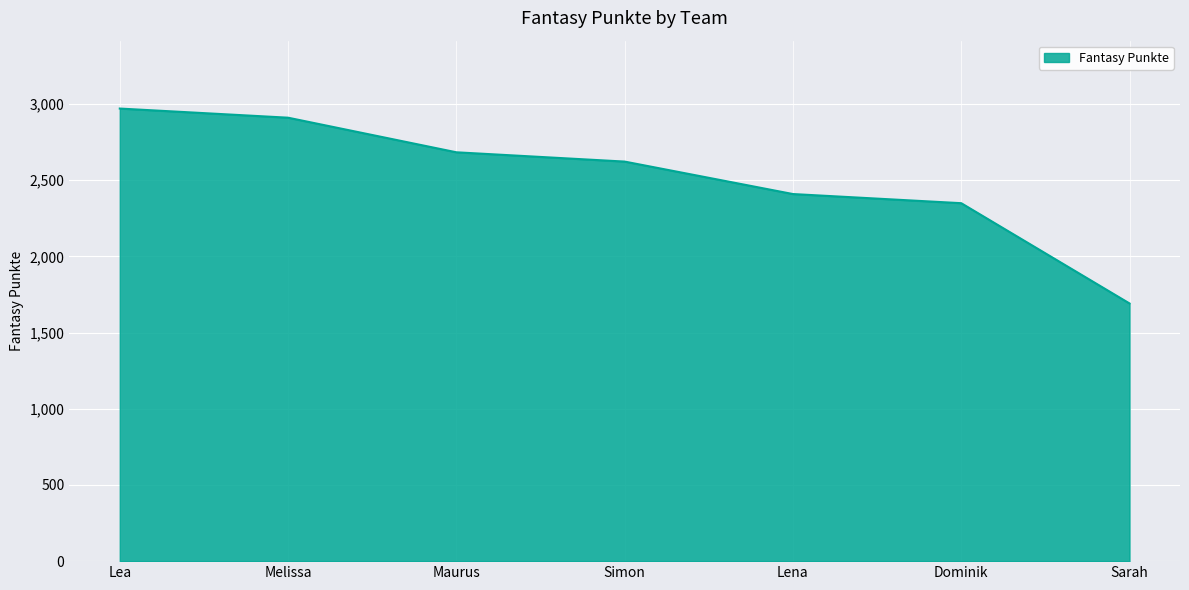

What is the average value?

2519